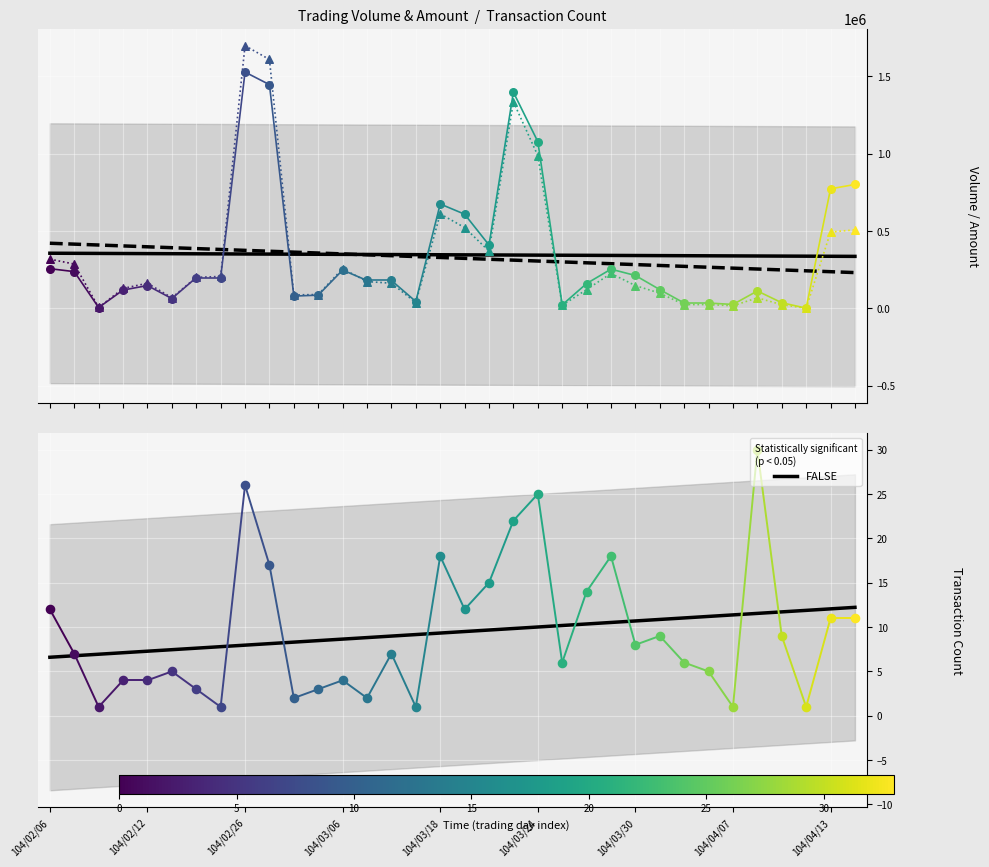

What is the change in value from 10 to 11?

+0.2